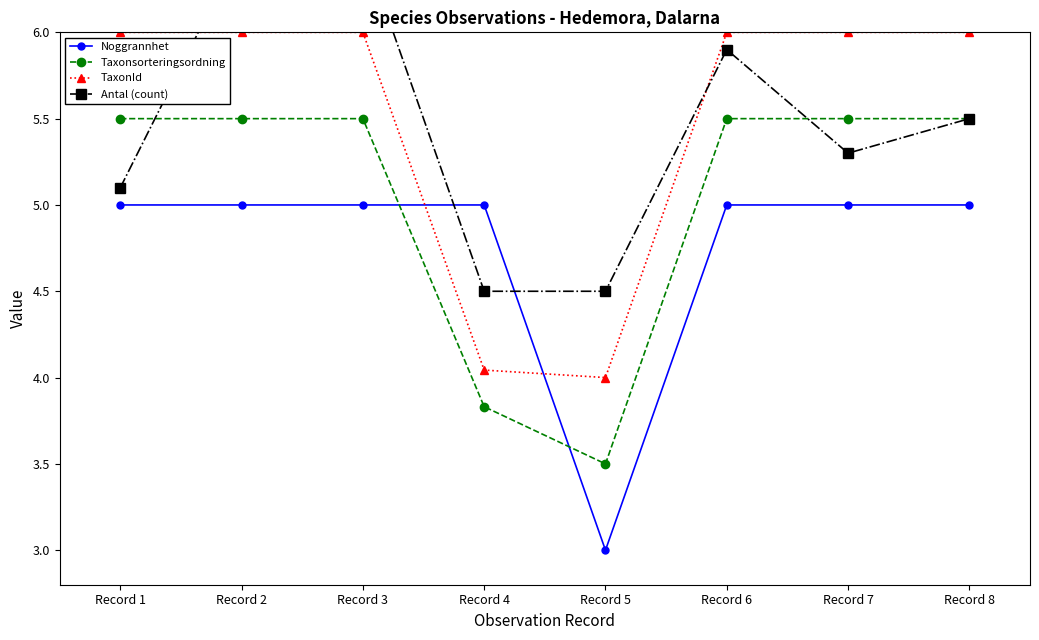

What is the value of the Taxonsorteringsordning point at the 1st from the left?

5.5